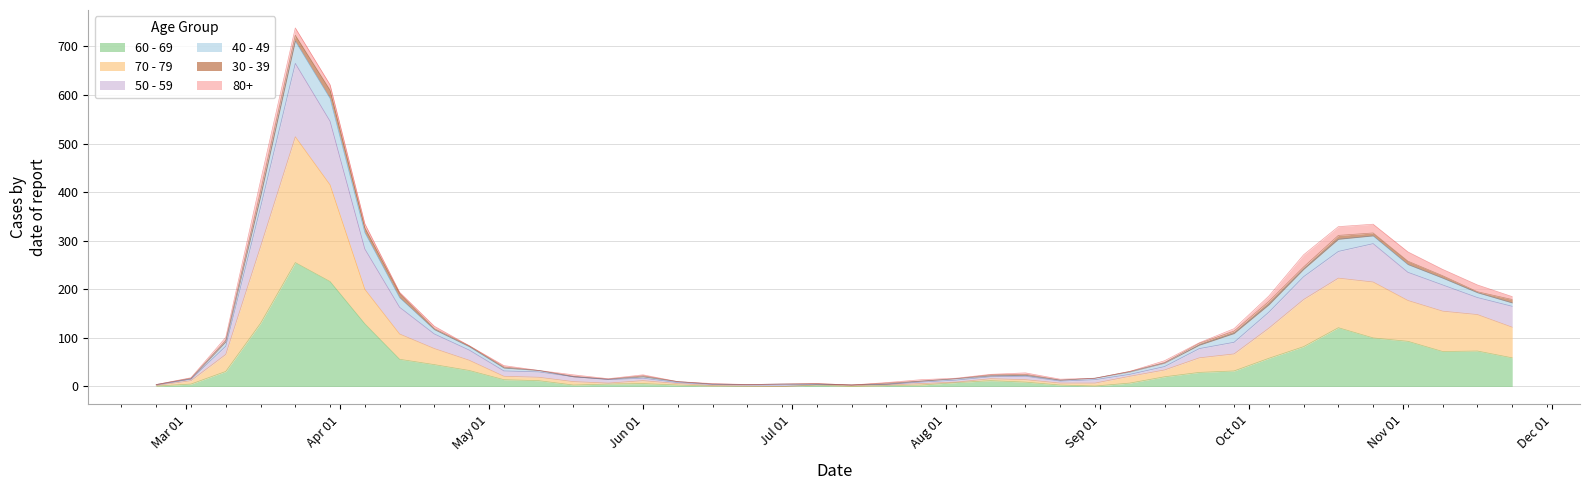

What is the label of the 6th point from the right?

2020-10-19